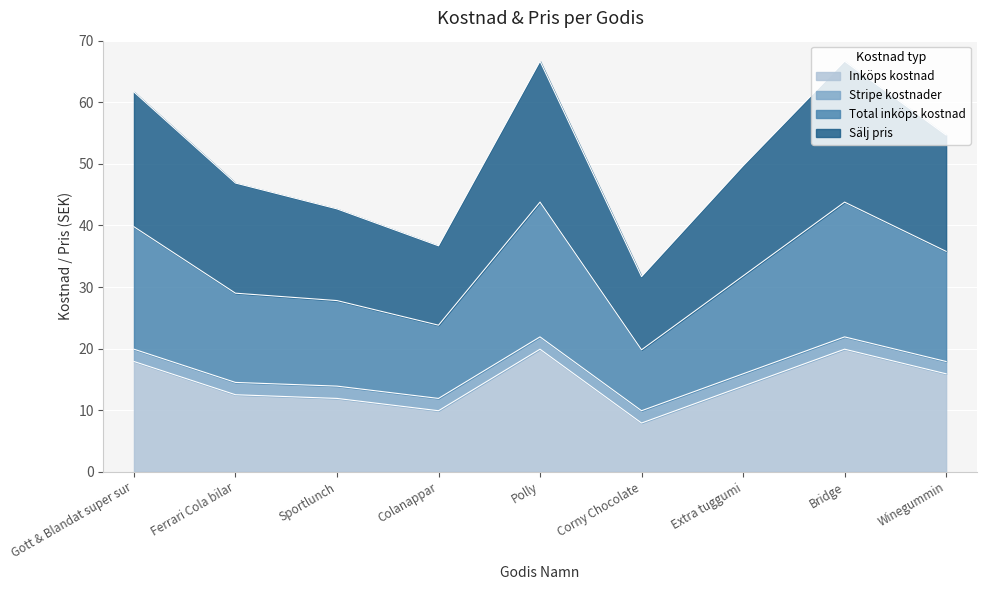

What is the minimum value for Inköps kostnad?

7.9